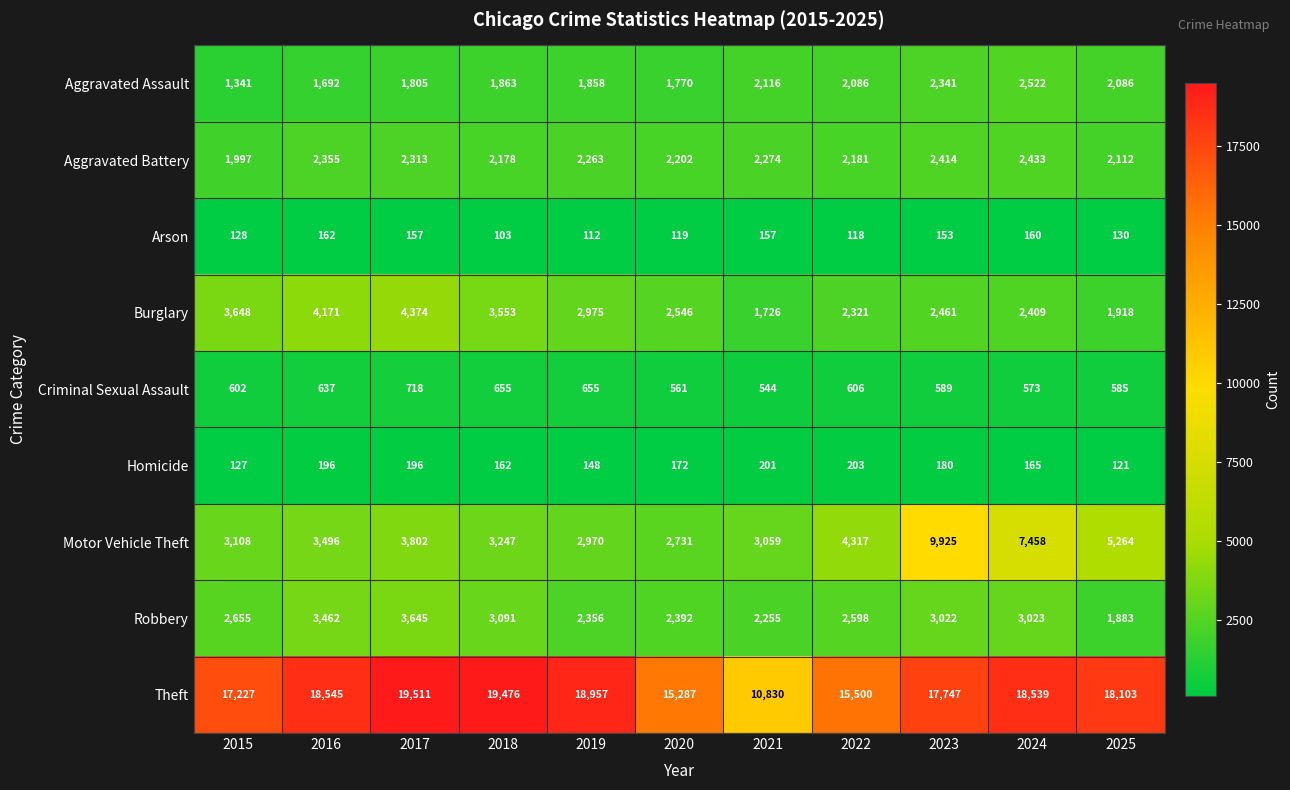

Which label corresponds to the largest value in the chart?

2017